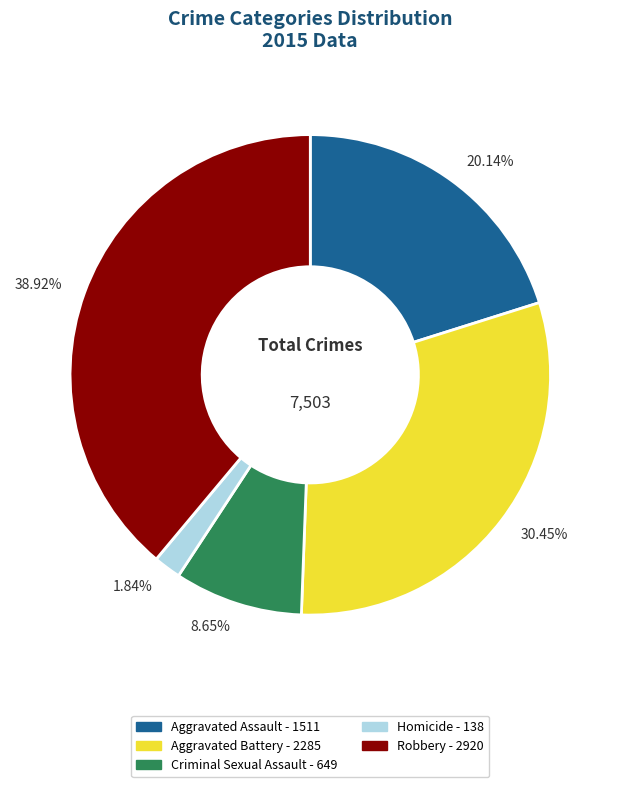

How many slices are in this pie chart?

5